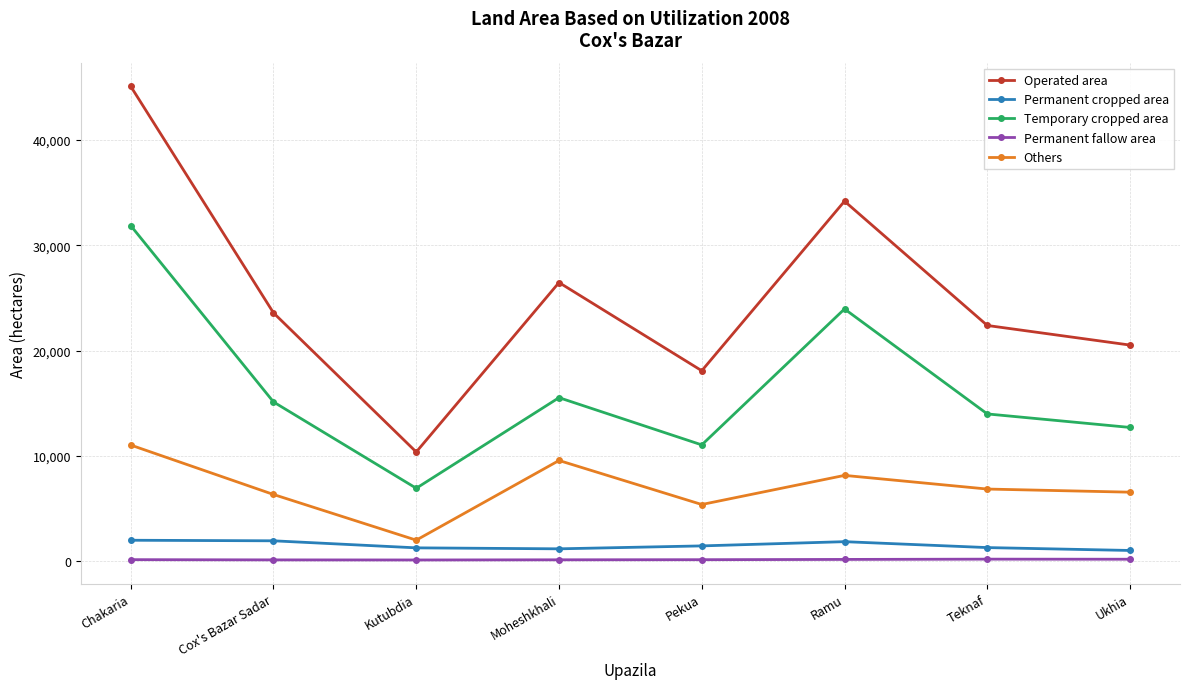

True or false: Others and Permanent cropped area cross at least once.

False